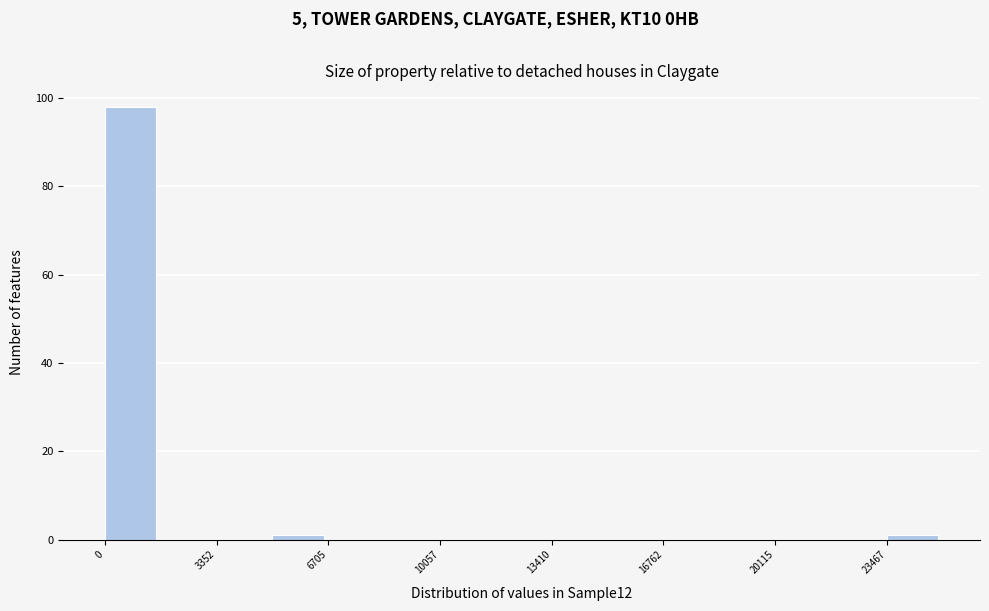

Around what value on the x-axis is the tallest bar? Give the approximate position of its centre, as read against the axis.

1000